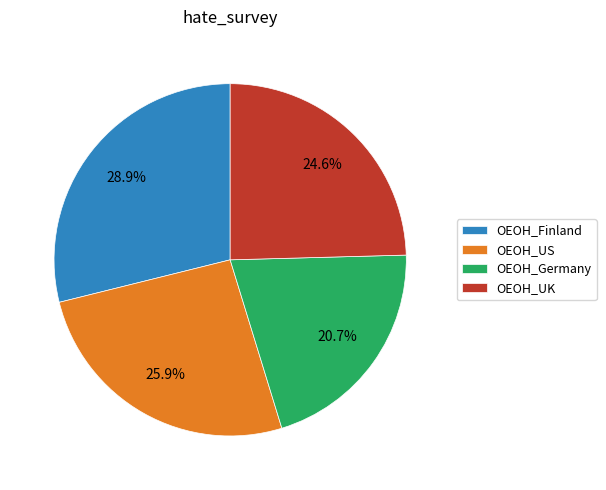

What percentage do OEOH_UK and OEOH_Germany together represent?

45.3%